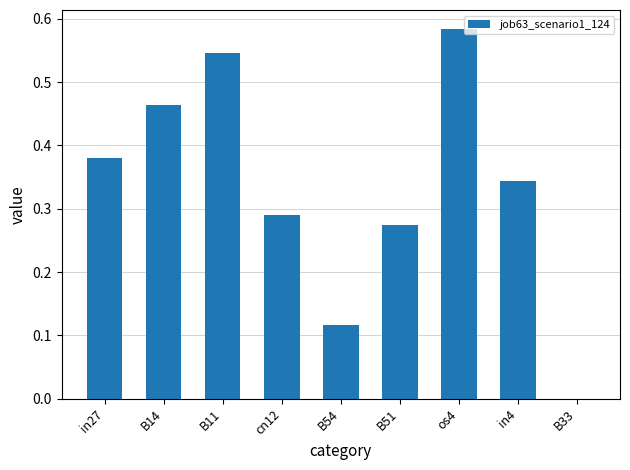

What is the sum of all values?

3.0